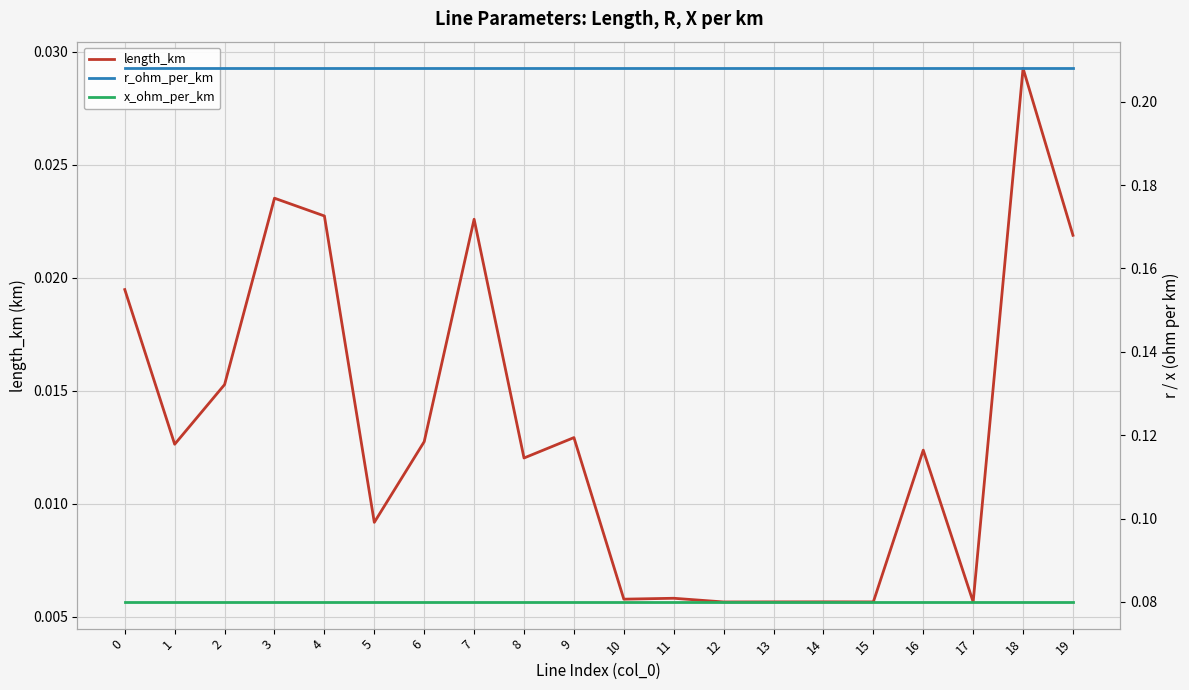

At how many categories does at least one series exceed 0?

20